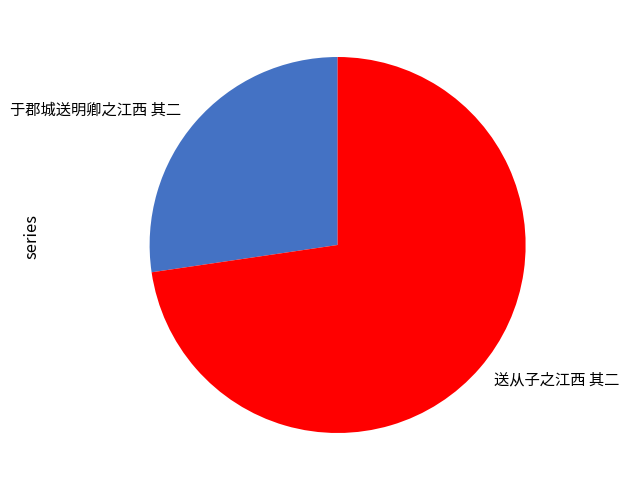

Which slice is the largest?

送从子之江西 其二